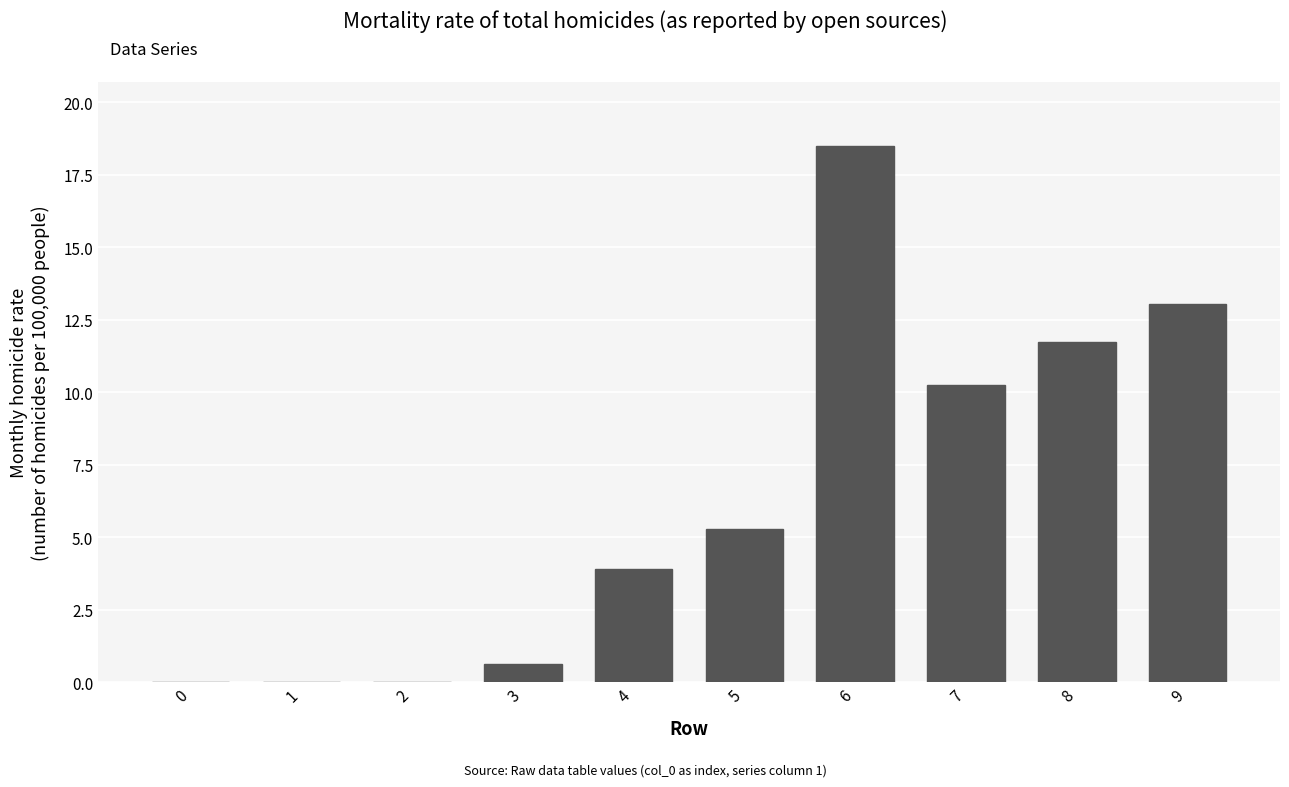

Is it true that the value at 1 is 9.7?

False